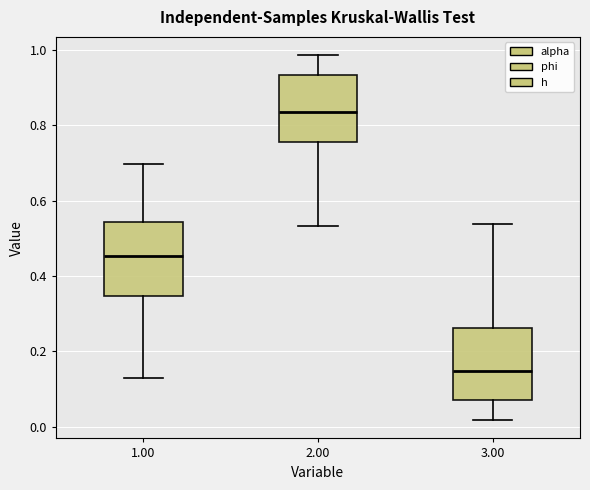

Where does the median line of the box at x = 2.00 sit on the y-axis? The values are not printed on the chart, so give them approximately, as read against the axis.

0.84